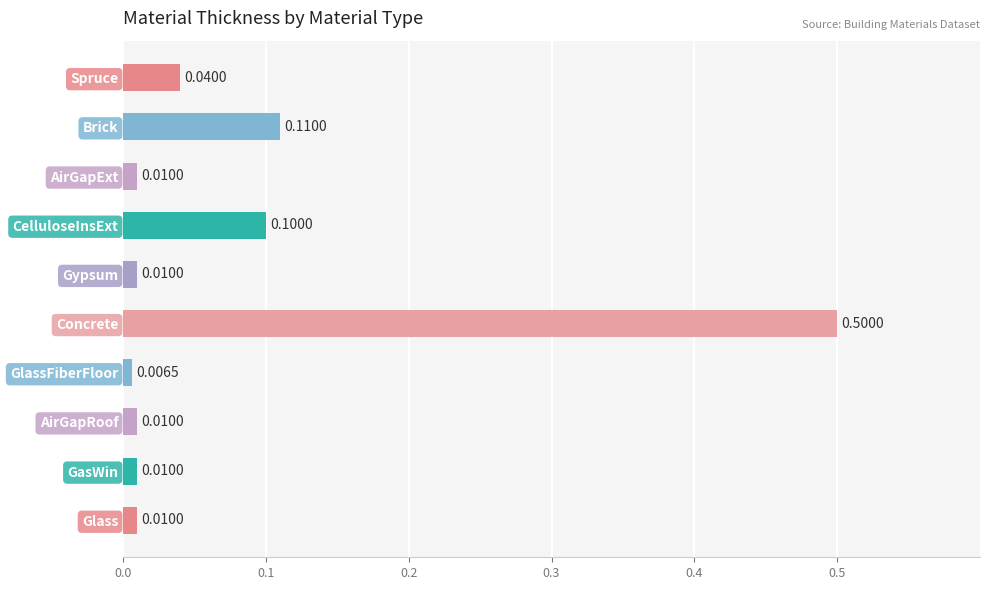

Between GlassFiberFloor and Spruce, which is larger?

Spruce